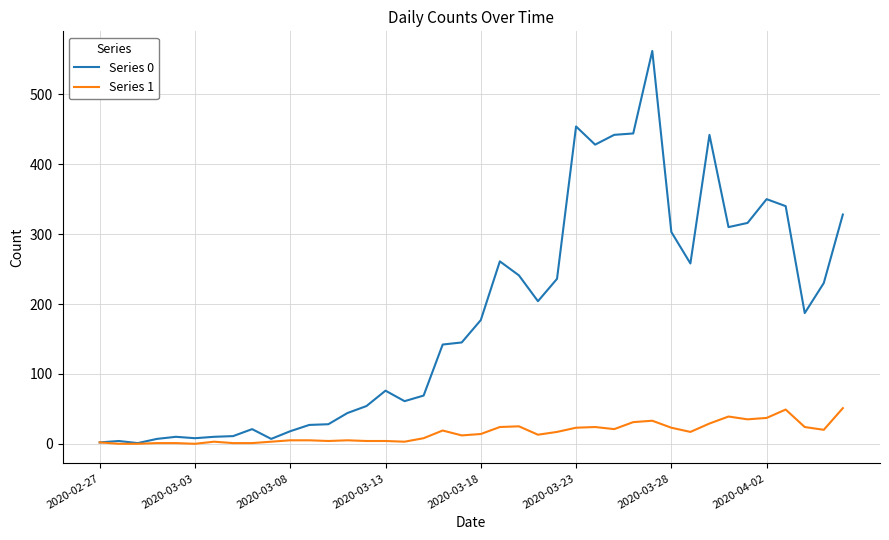

What is the maximum value shown in the chart?

562